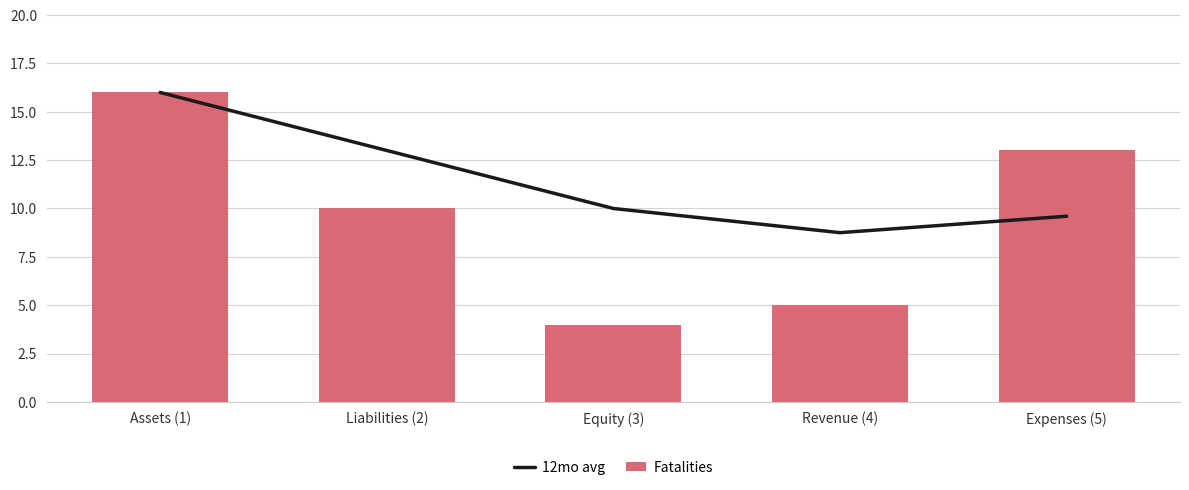

What value does the Fatalities series have at Assets (1)?

16